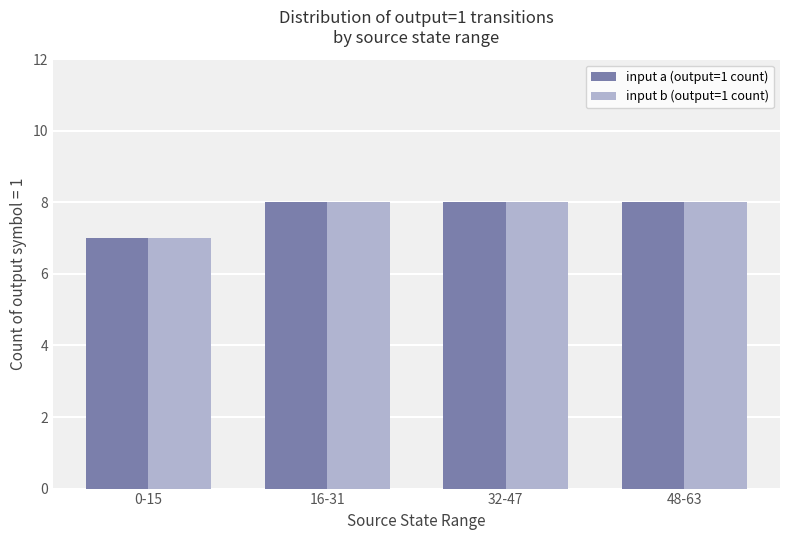

How many distinct data groups are displayed?

2